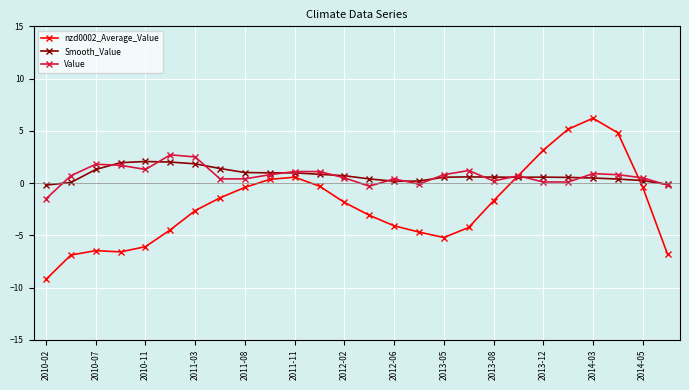

Which series has the widest spread of values?

nzd0002_Average_Value